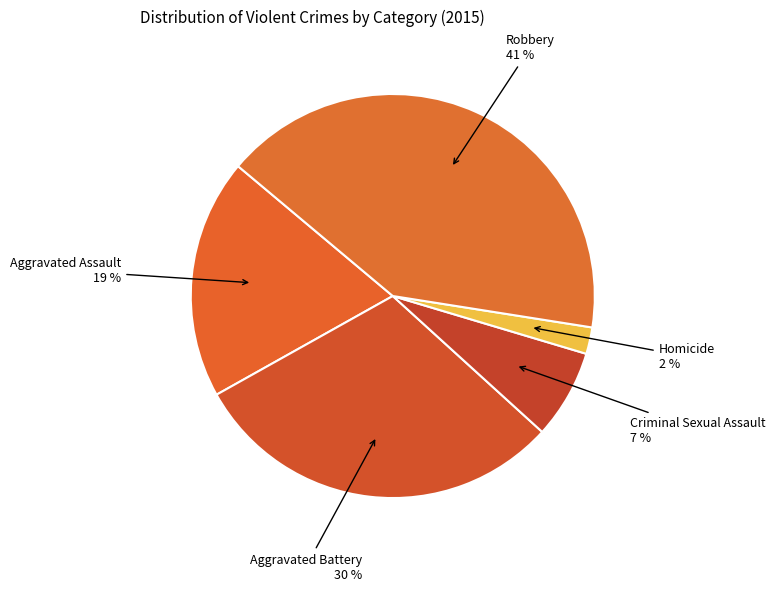

Is the sum of Homicide and Robbery greater than half?

No